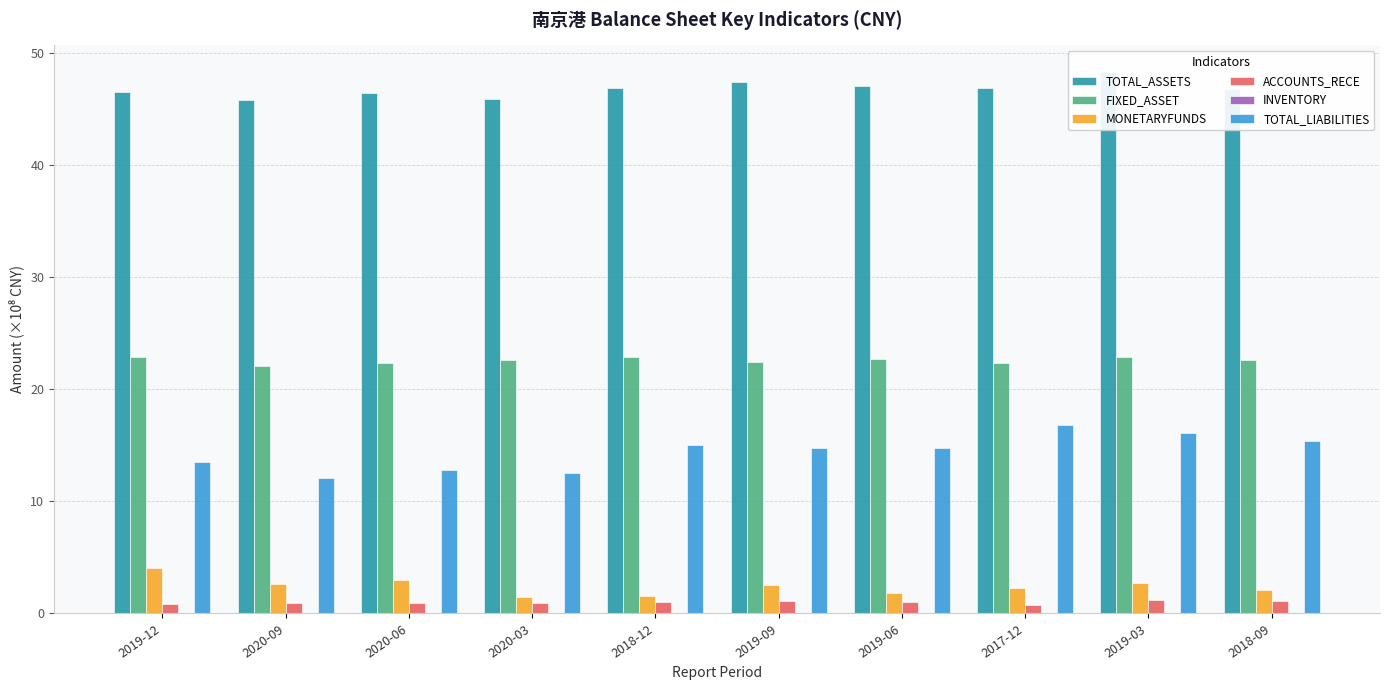

Reading left to right, what are all the values shown in this chart?

TOTAL_ASSETS: 46.6	45.9	46.4	45.9	46.9	47.5	47.0	46.9	48.3	46.9
FIXED_ASSET: 22.9	22.1	22.3	22.6	22.9	22.4	22.7	22.4	22.9	22.6
MONETARYFUNDS: 4.0	2.6	2.9	1.5	1.5	2.5	1.8	2.3	2.7	2.1
ACCOUNTS_RECE: 0.9	0.9	0.9	1.0	1.0	1.1	1.0	0.8	1.2	1.1
INVENTORY: 0.1	0.1	0.1	0.1	0.1	0.1	0.1	0.0	0.1	0.1
TOTAL_LIABILITIES: 13.5	12.1	12.8	12.6	15.0	14.8	14.7	16.8	16.1	15.4